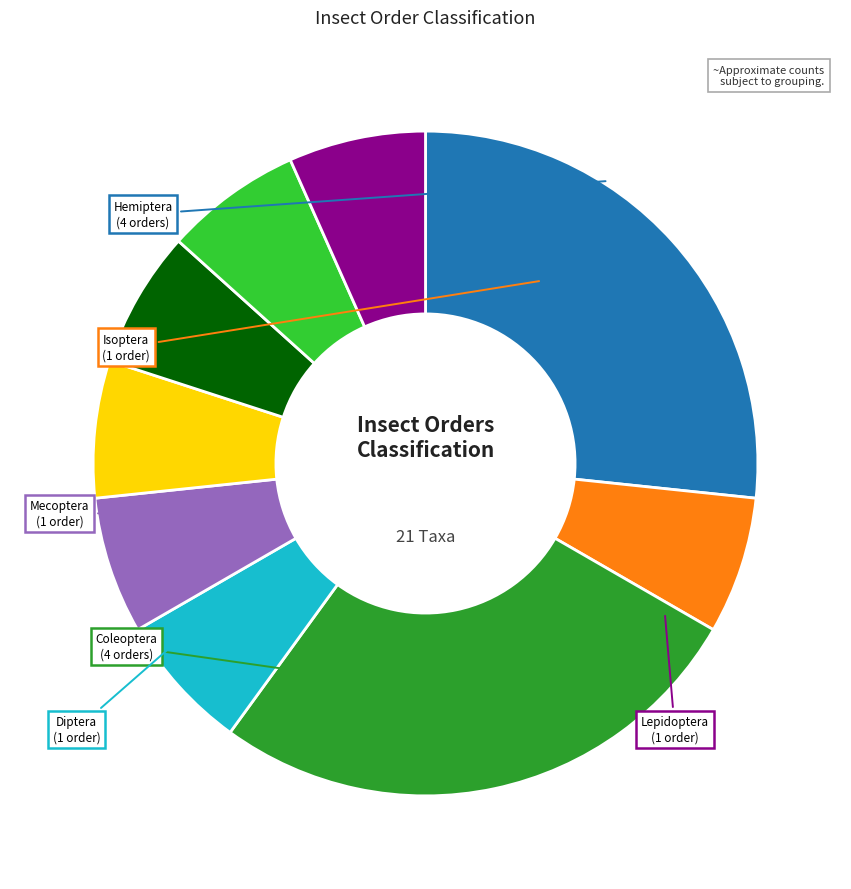

Is there a majority slice in this chart?

No